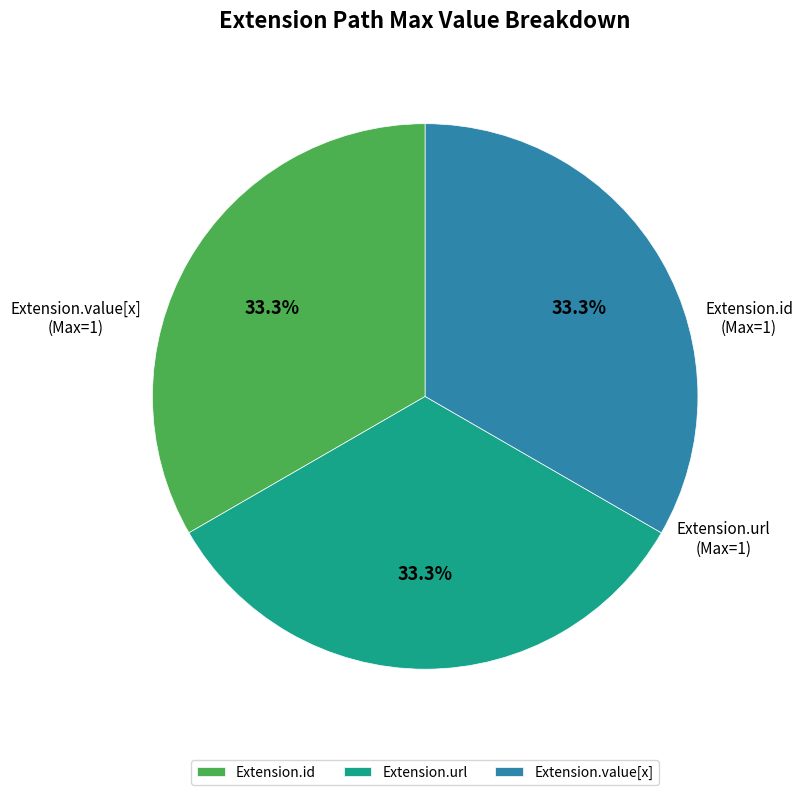

To the nearest percent, what is the difference between the Extension.id and Extension.url slice percentages?

0%